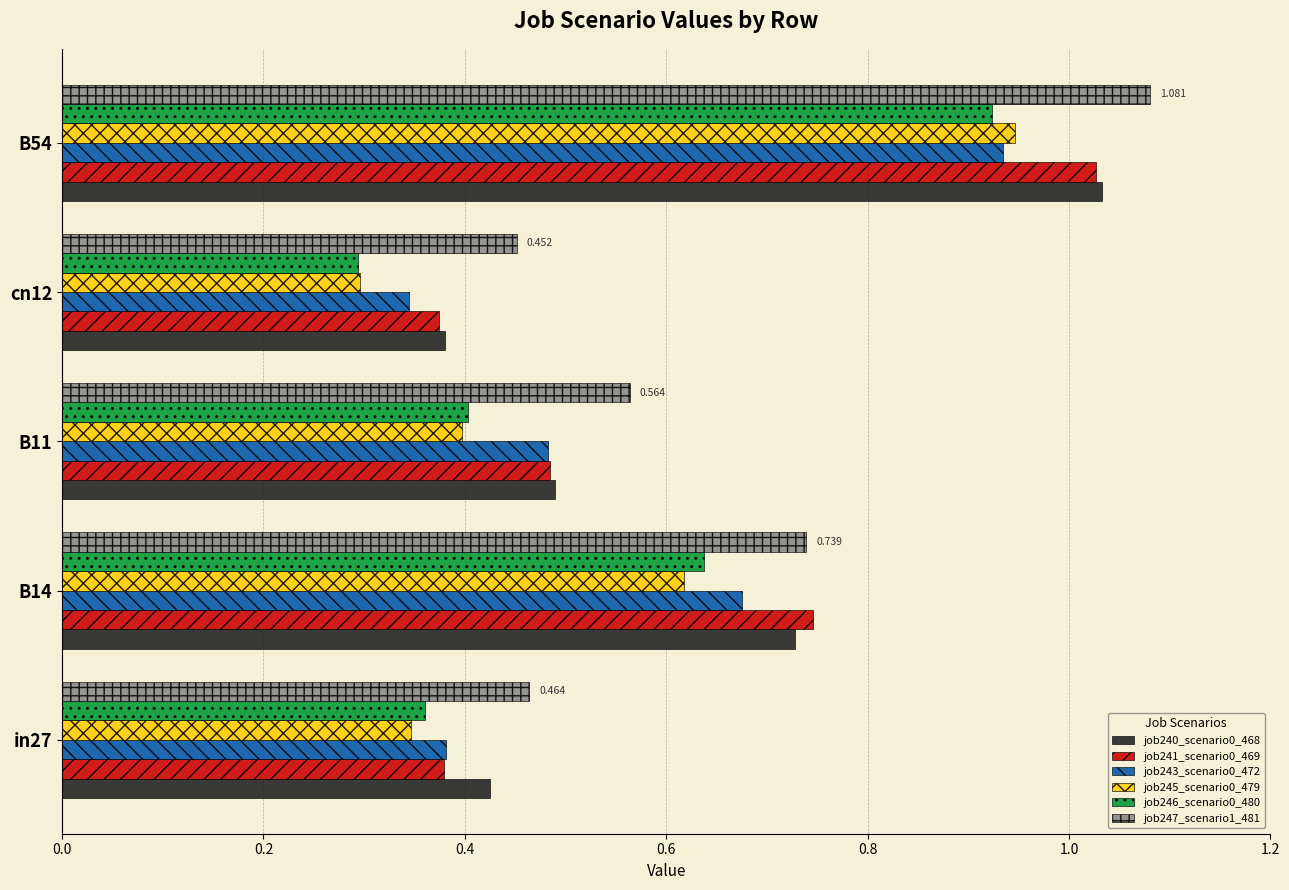

What are all the series names shown in the legend?

job240_scenario0_468, job241_scenario0_469, job243_scenario0_472, job245_scenario0_479, job246_scenario0_480, job247_scenario1_481